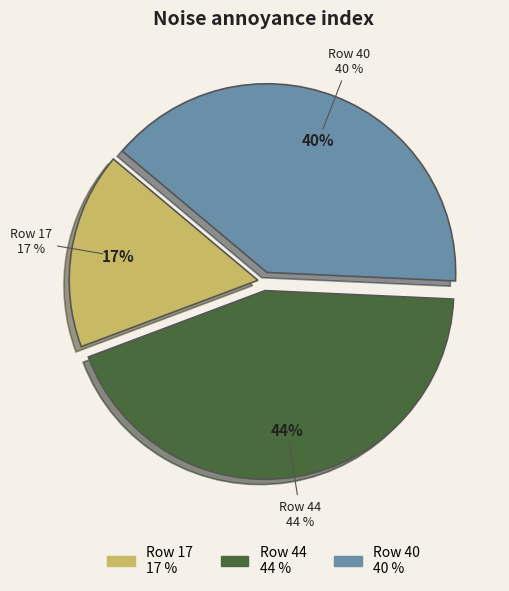

Approximately how many times larger is the value at 17 compared to 44?

0.4